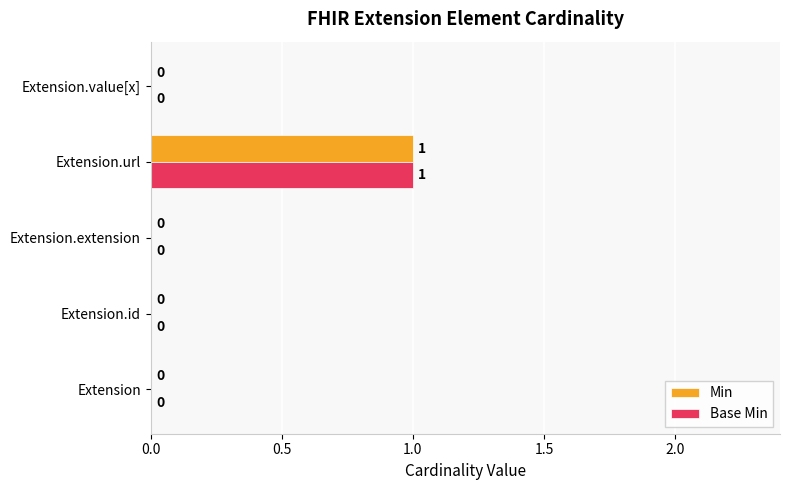

What is the highest value of the Min series?

1